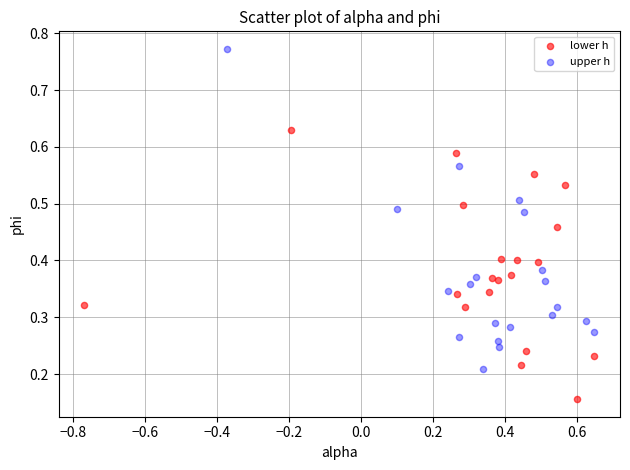

Which series reaches the maximum Y coordinate?

upper h